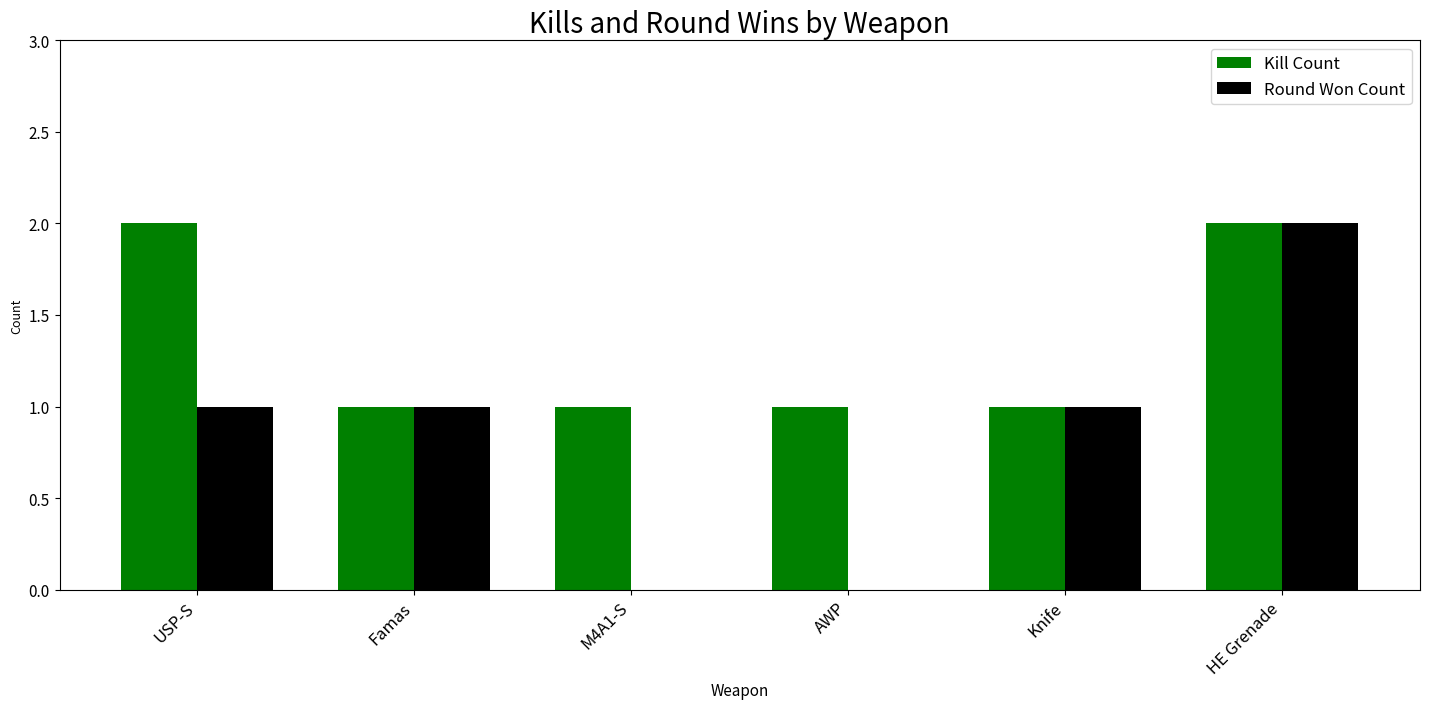

True or false: Kill Count has a value of 2 at USP-S.

True